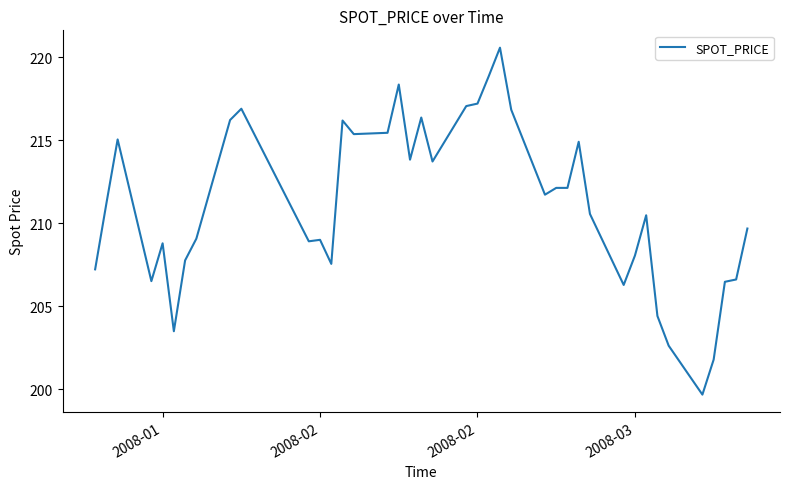

What is the maximum value shown in the chart?

220.6